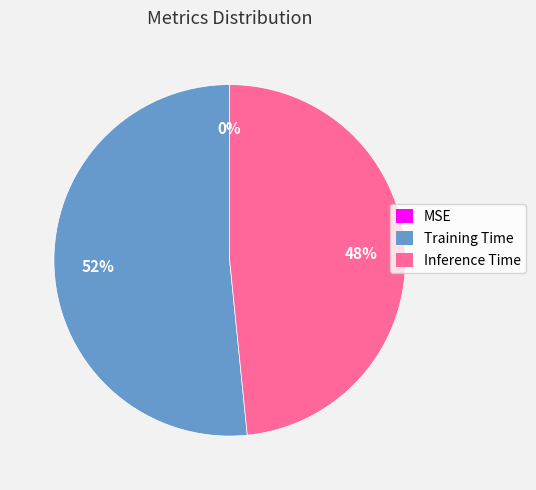

Which has a higher value, Training Time or Inference Time?

Training Time